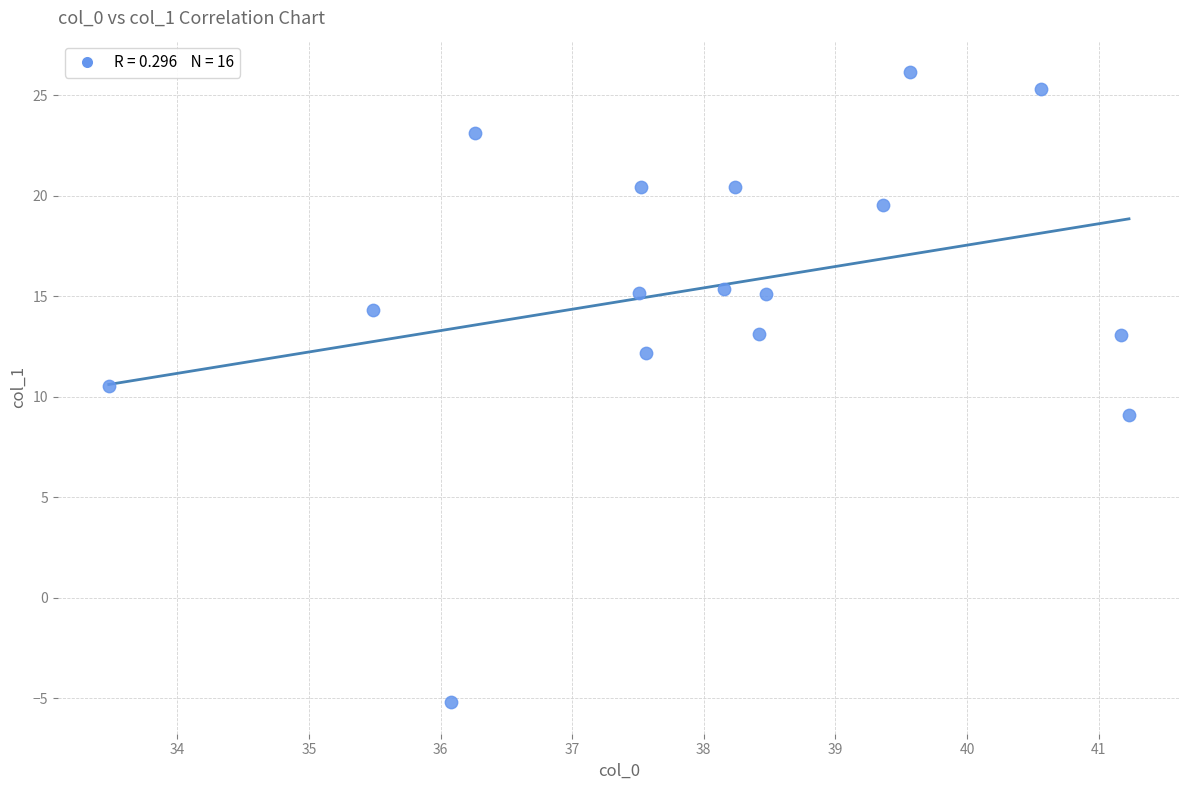

What Y value in the scatter plot is closest to 10?

10.5